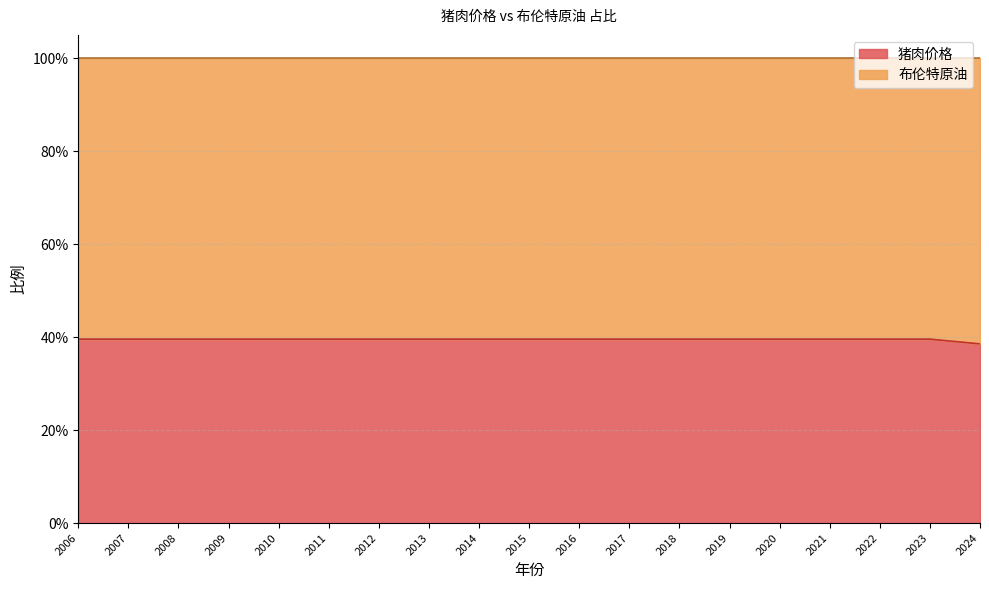

True or false: the data has more than 0 interior local peaks.

False